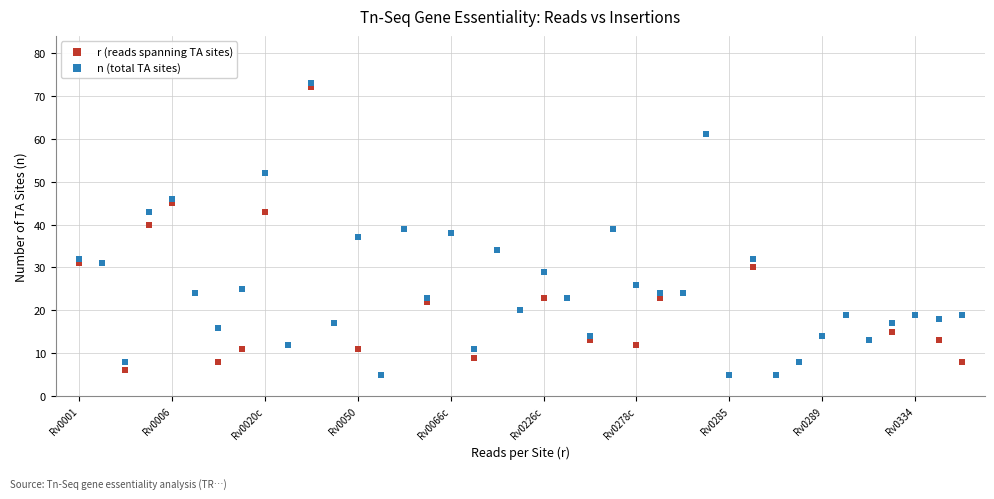

What are all the series names shown in the legend?

r (reads spanning TA sites), n (total TA sites)